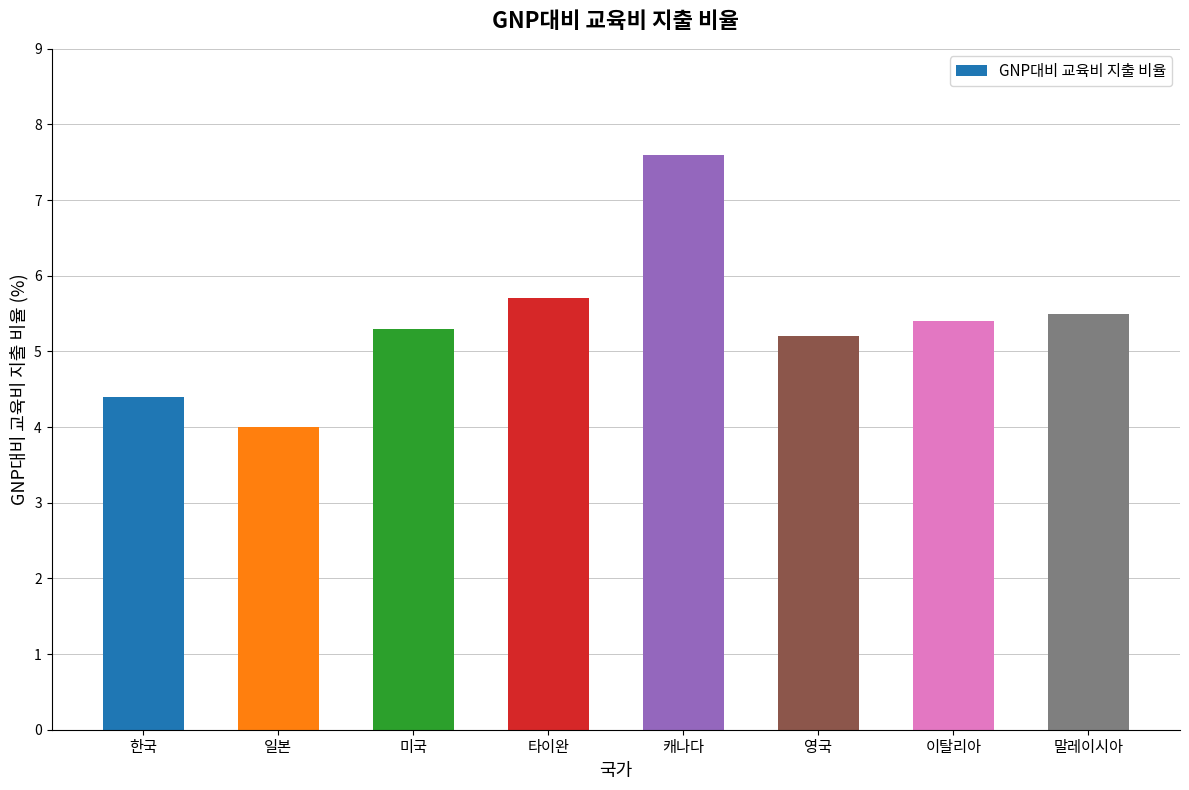

How many values are below 5?

2